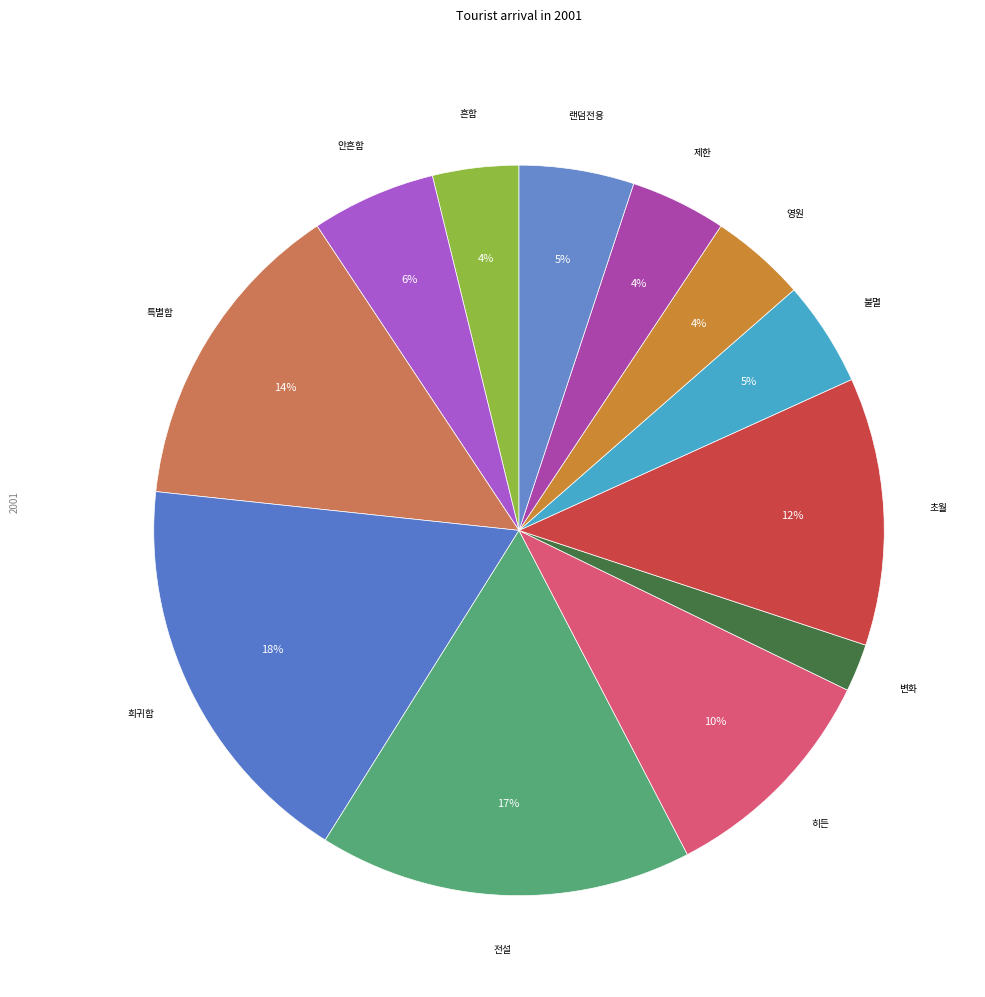

Combined, do 랜덤전용 and 제한 account for over 50%?

No